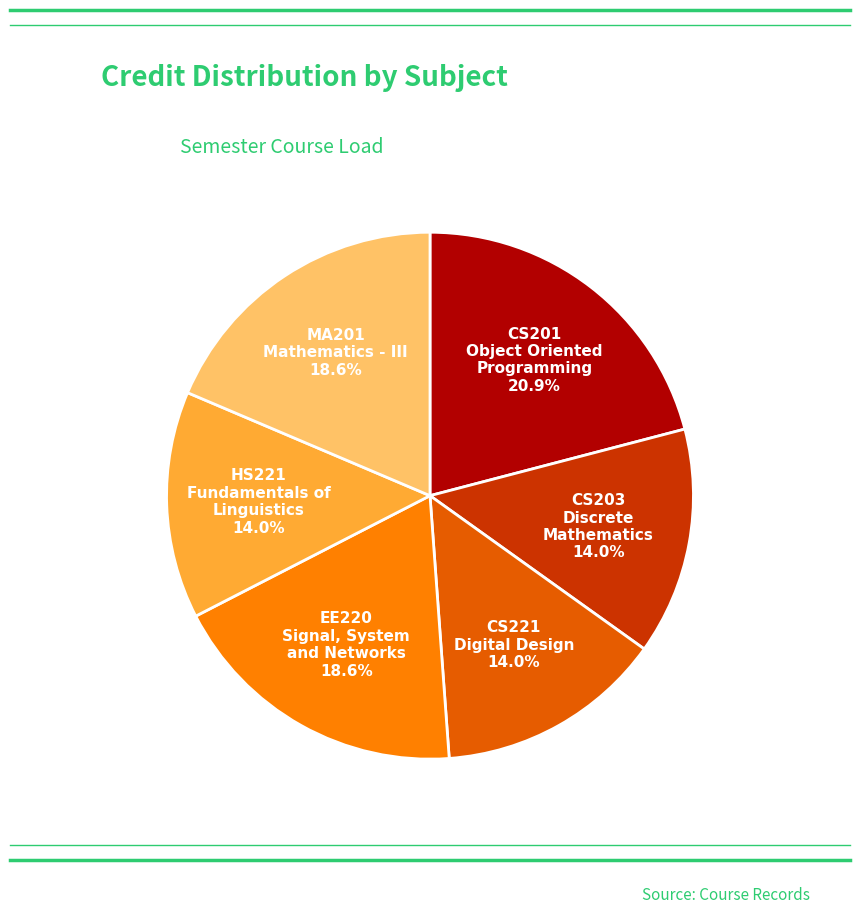

Is there any slice that represents more than half of the pie?

No